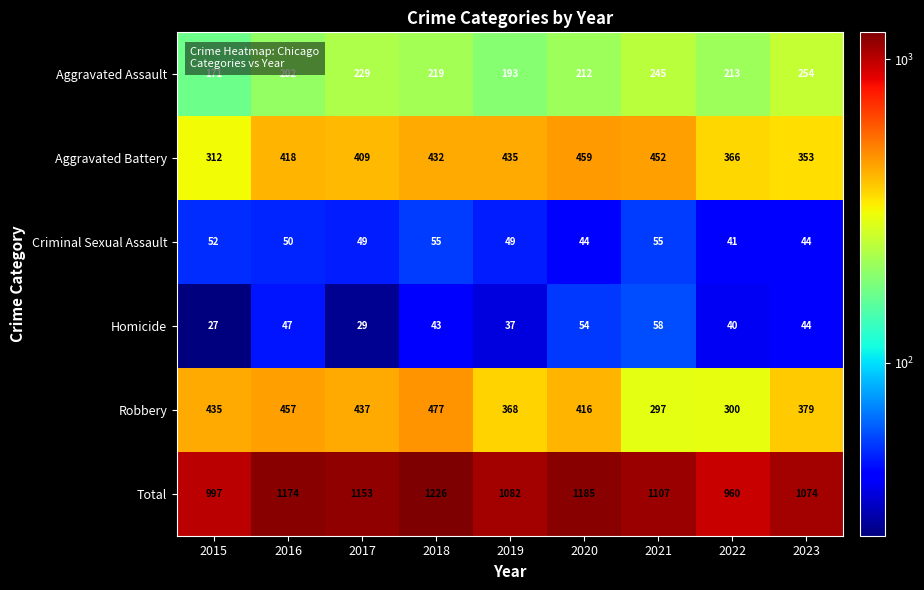

What value does the Robbery series have at 2015, to the nearest 10?

440